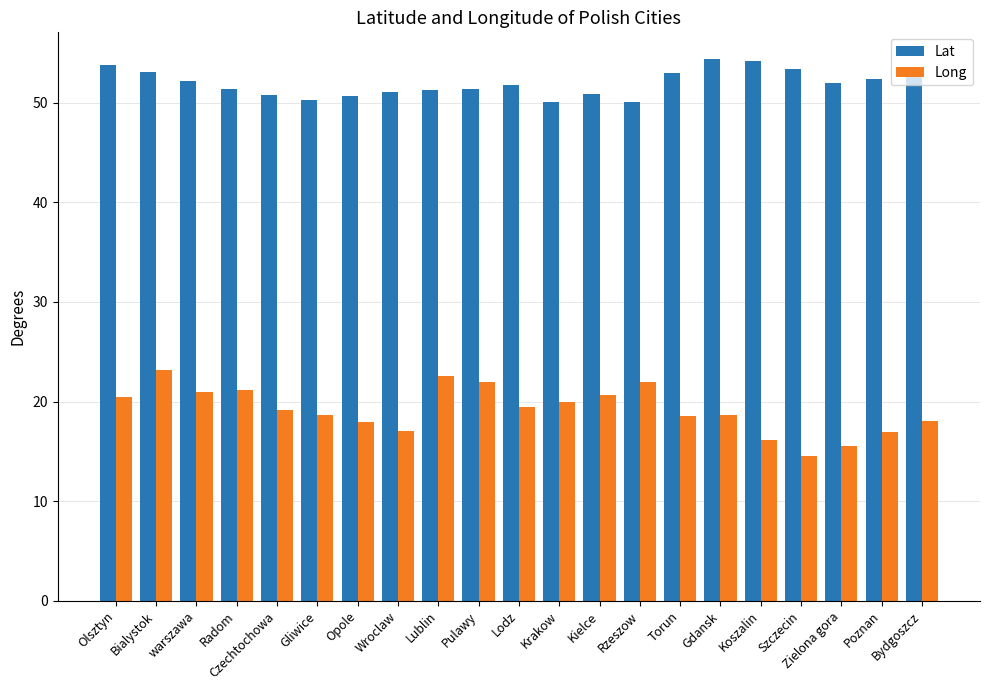

What is the minimum value shown in the chart?

14.6